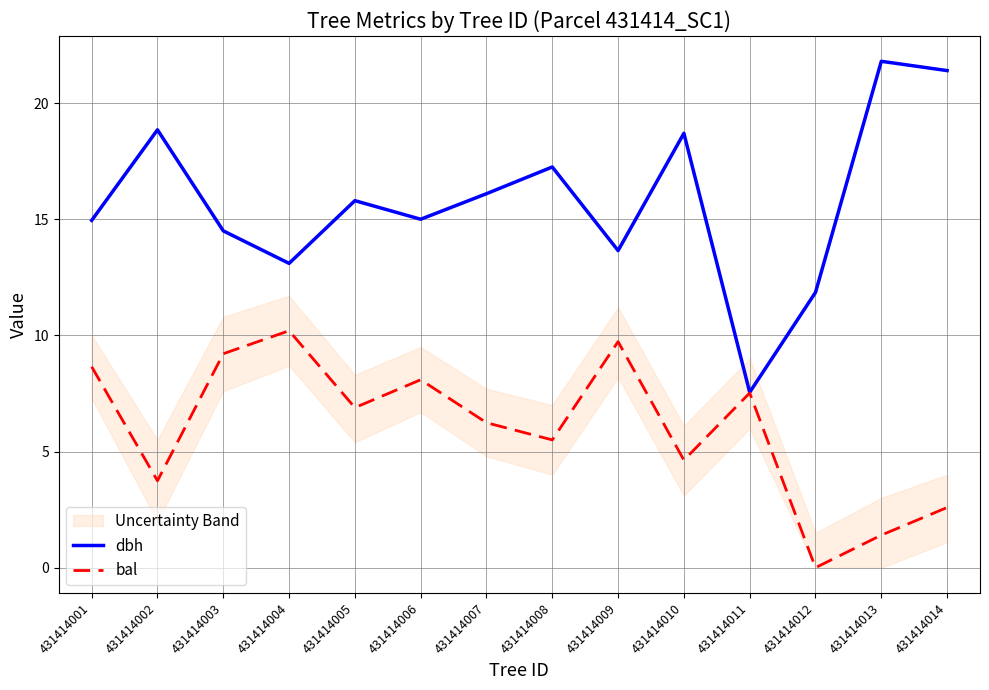

What is the sum of all bal values?

84.4